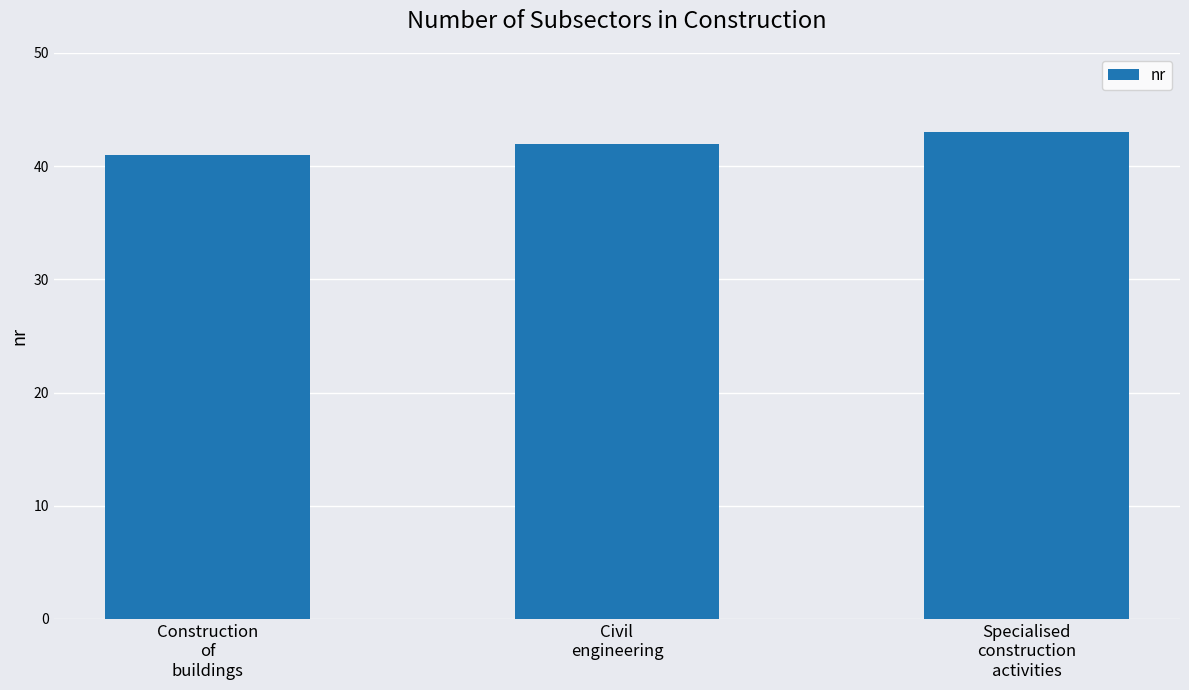

List the labels in order of value, smallest first.

Construction
of
buildings, Civil
engineering, Specialised
construction
activities